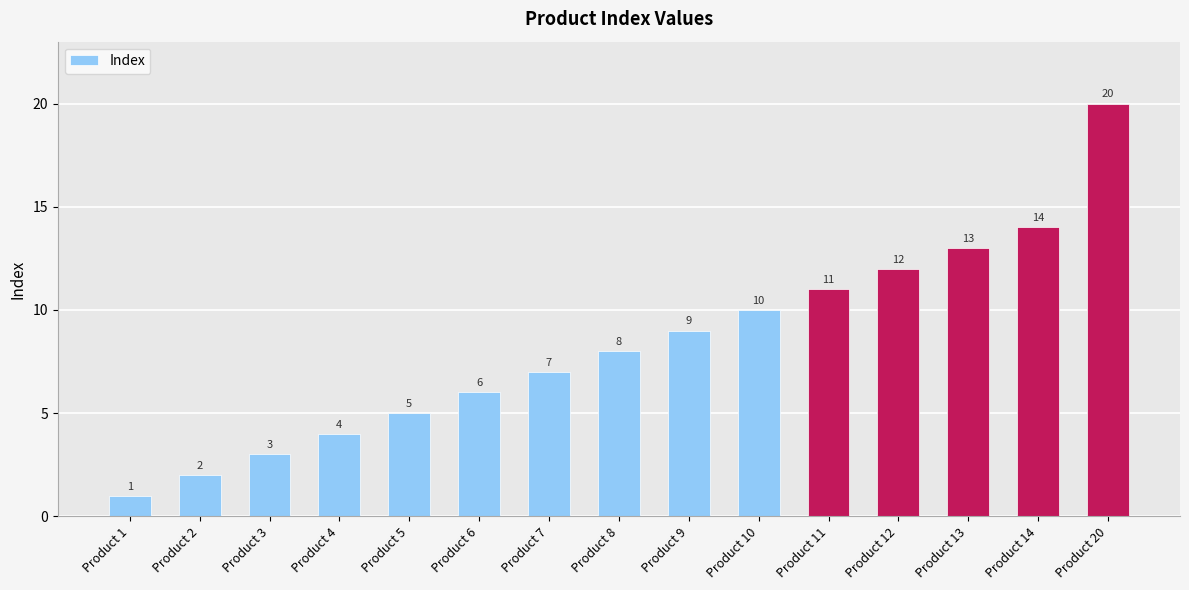

Approximately how many times larger is the value at Product 2 compared to Product 12?

0.2